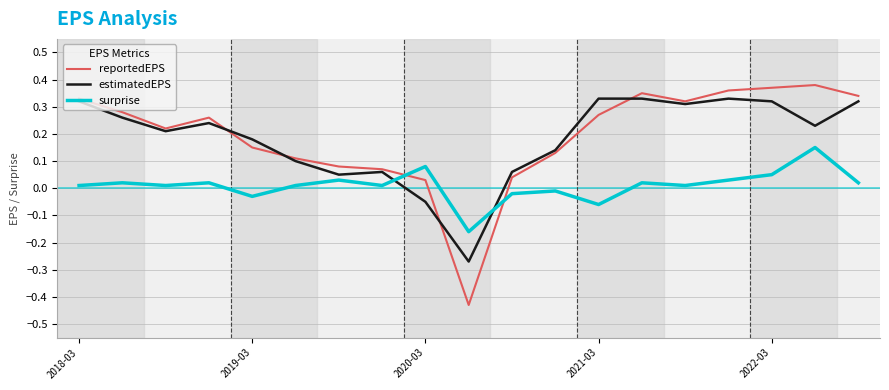

List the series in order of their peak value, highest first.

reportedEPS, estimatedEPS, surprise